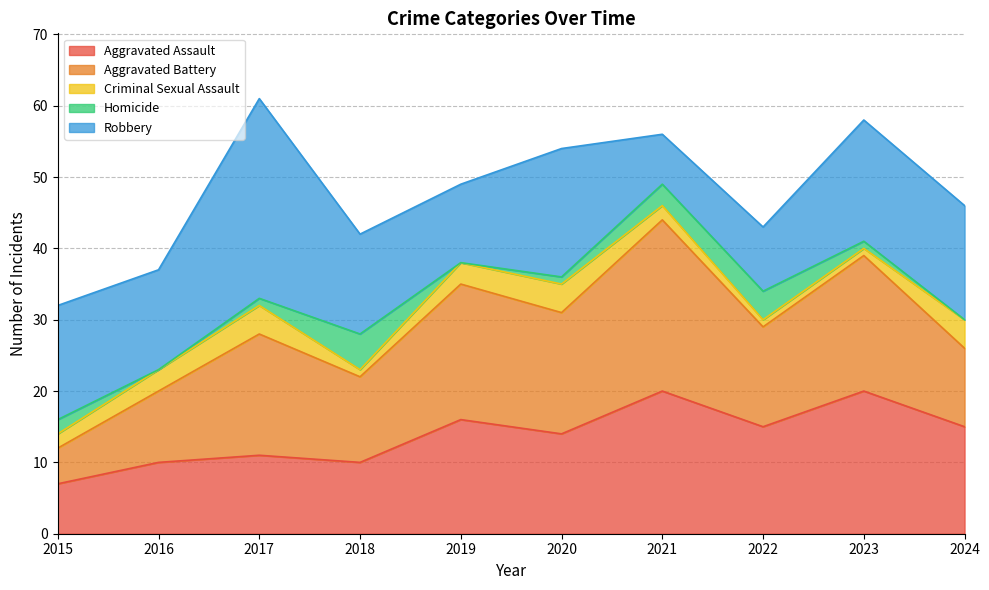

What is the minimum value for Aggravated Assault?

7